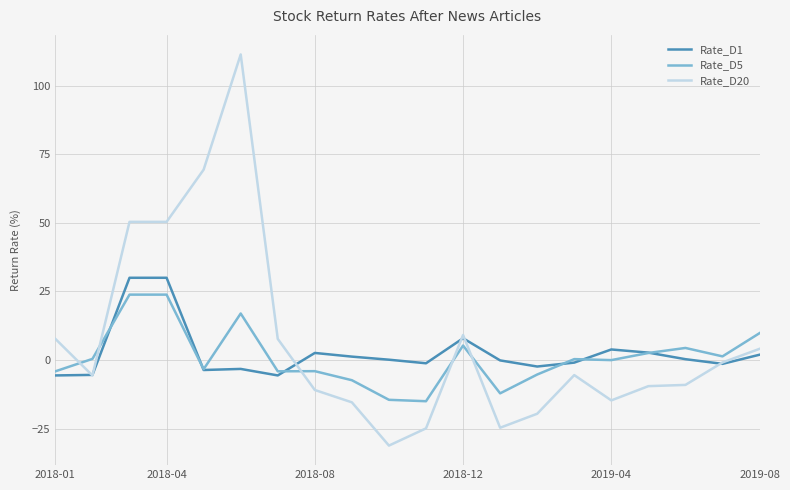

After their last crossing, which series has the higher values: Rate_D20 or Rate_D5?

Rate_D5